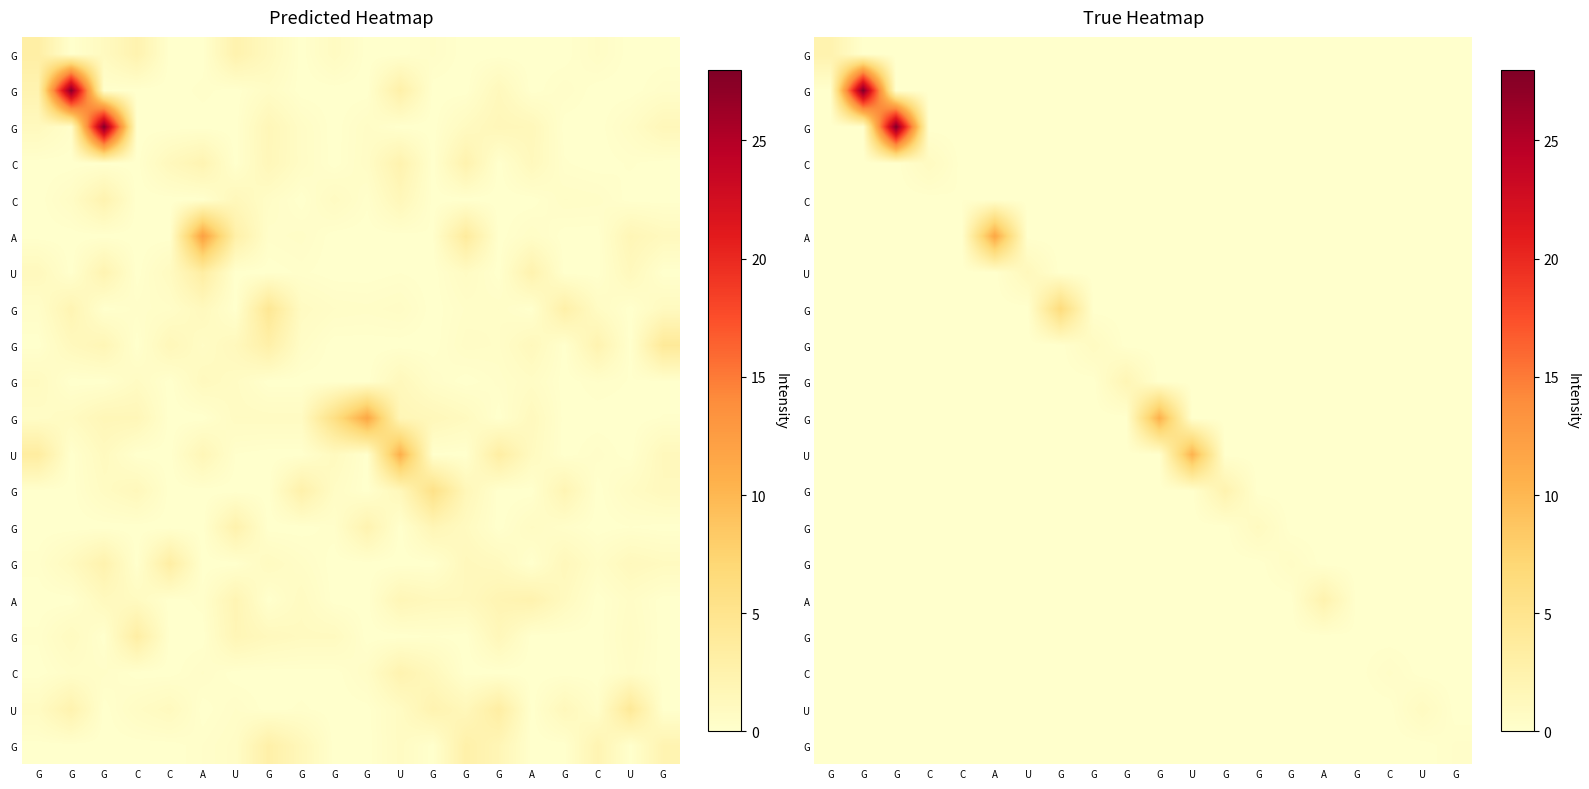

At which category is the sum across all series the highest?

G